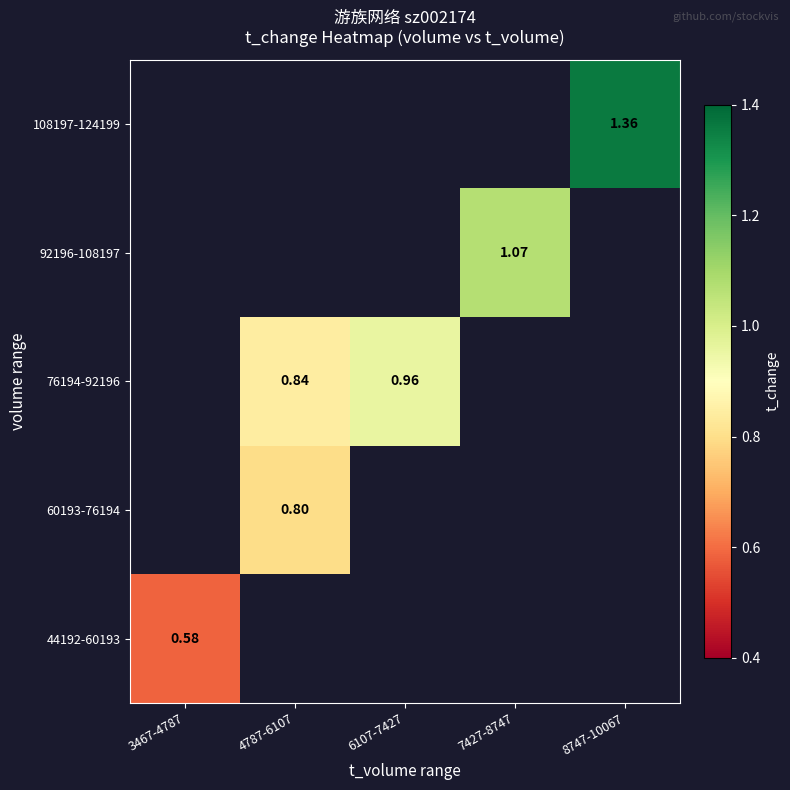

Is the value of 76194-92196 at 6107-7427 greater than the value of 60193-76194 at 4787-6107?

Yes